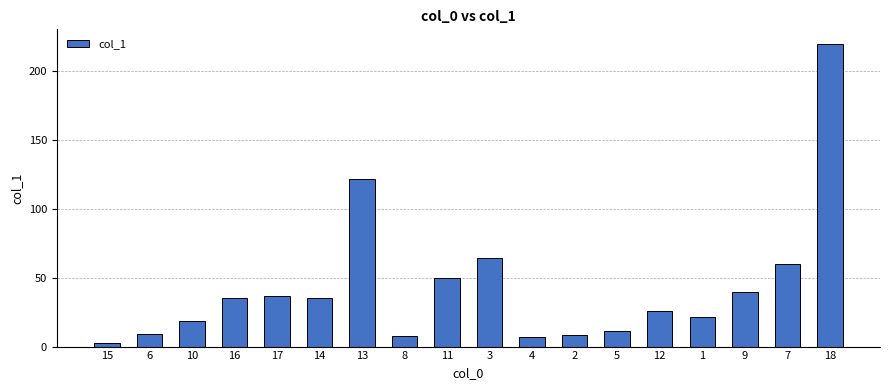

What is the label of the 15th bar from the right?

16